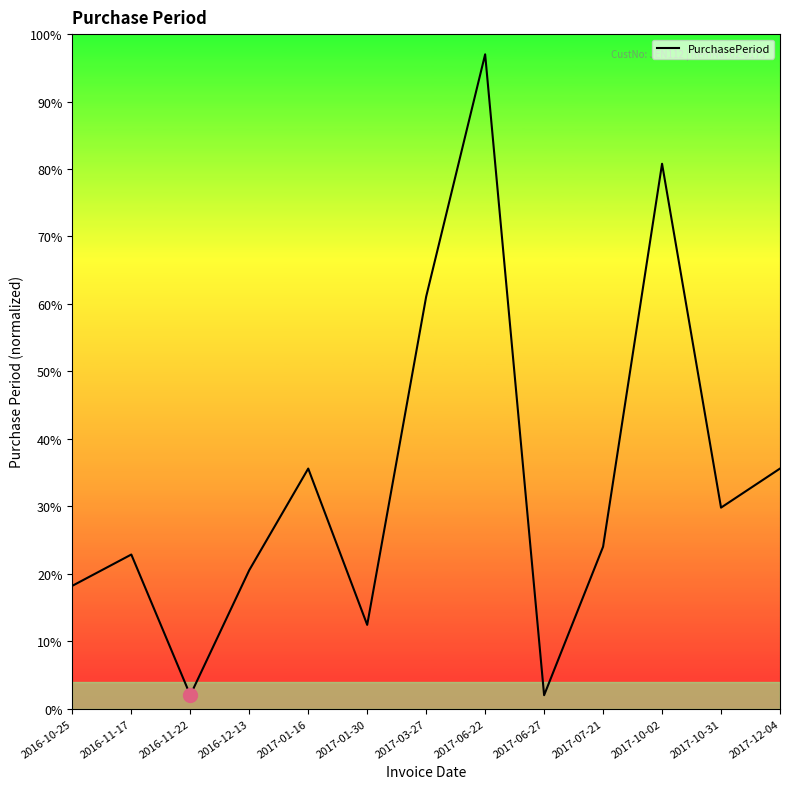

What is the greatest value displayed?

97.0